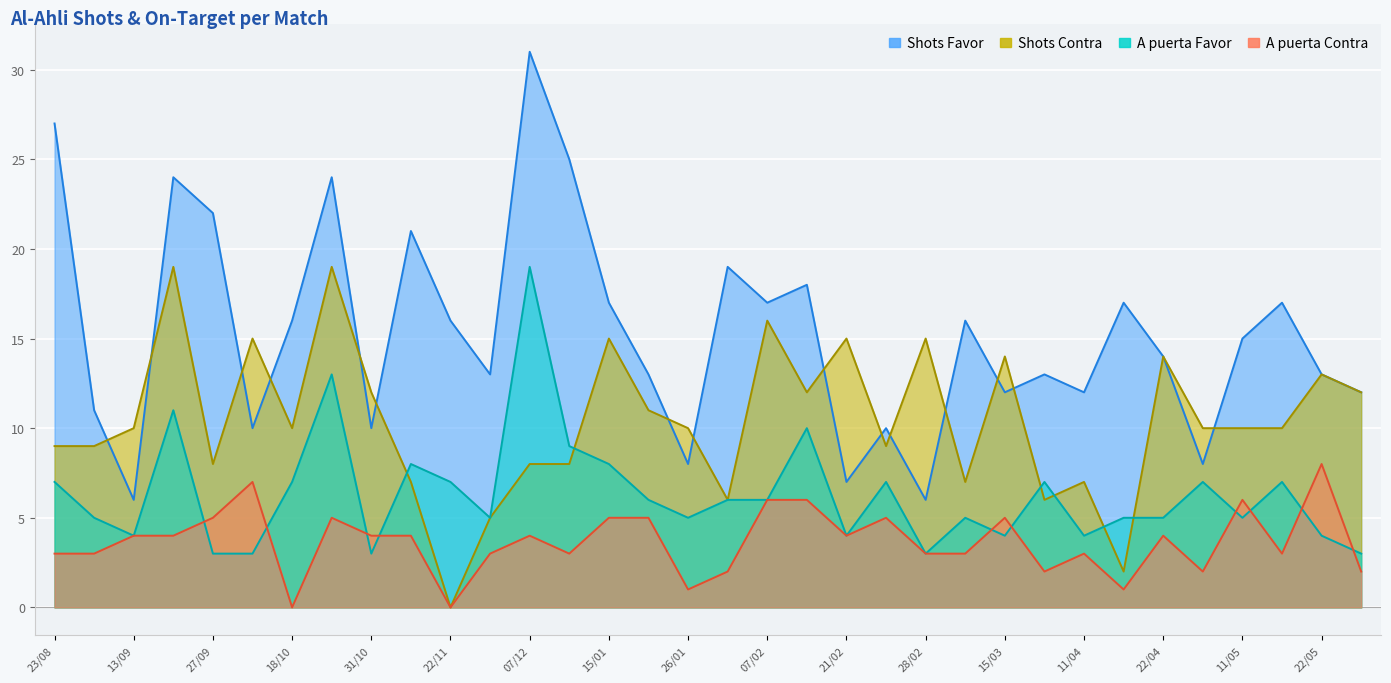

At which category does A puerta Favor reach its first local valley?

13/09